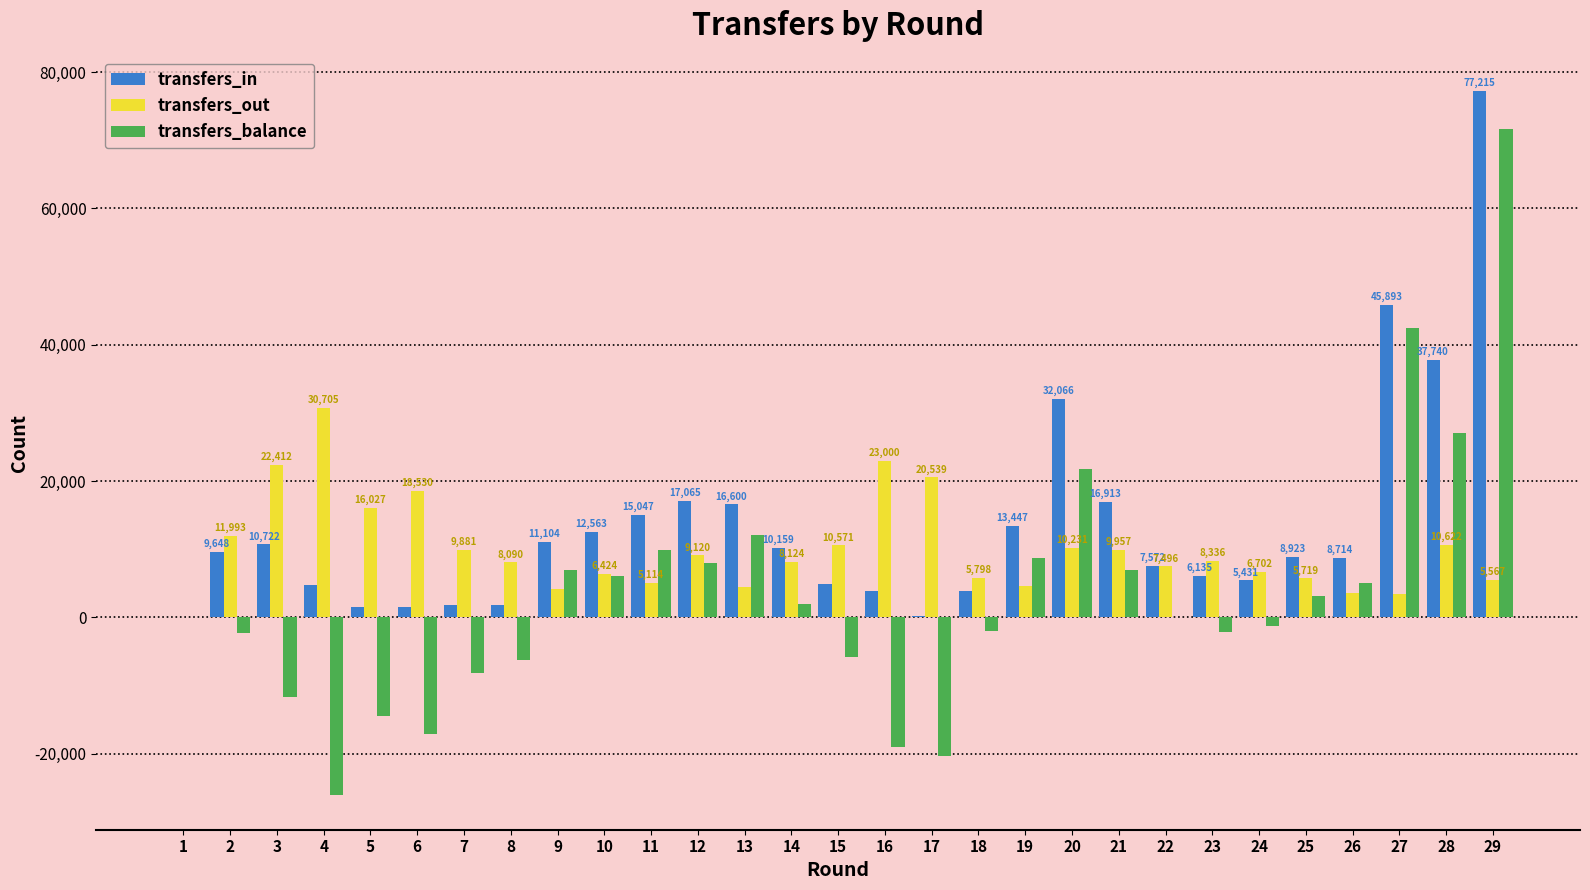

Count the number of data series in this chart.

3